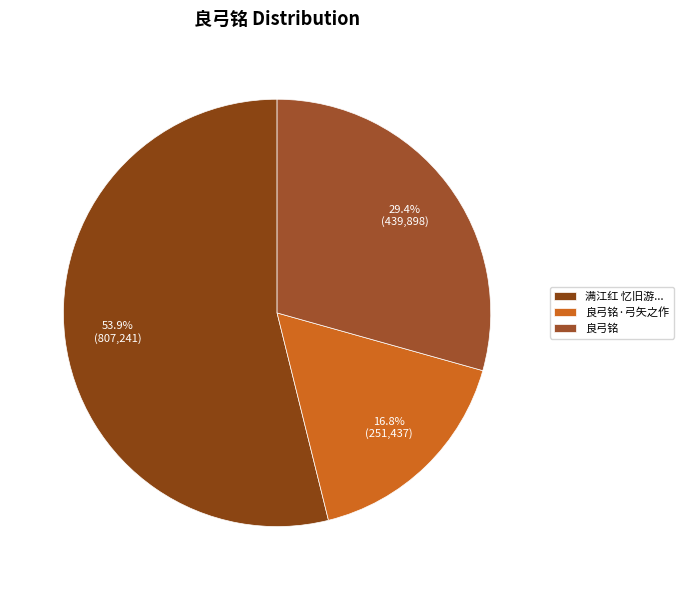

What percentage is NOT represented by 良弓铭·弓矢之作?

83.2%